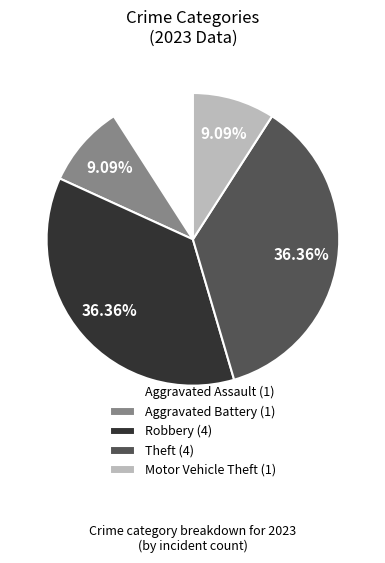

To the nearest percent, what is the combined percentage of Theft and Motor Vehicle Theft?

45%